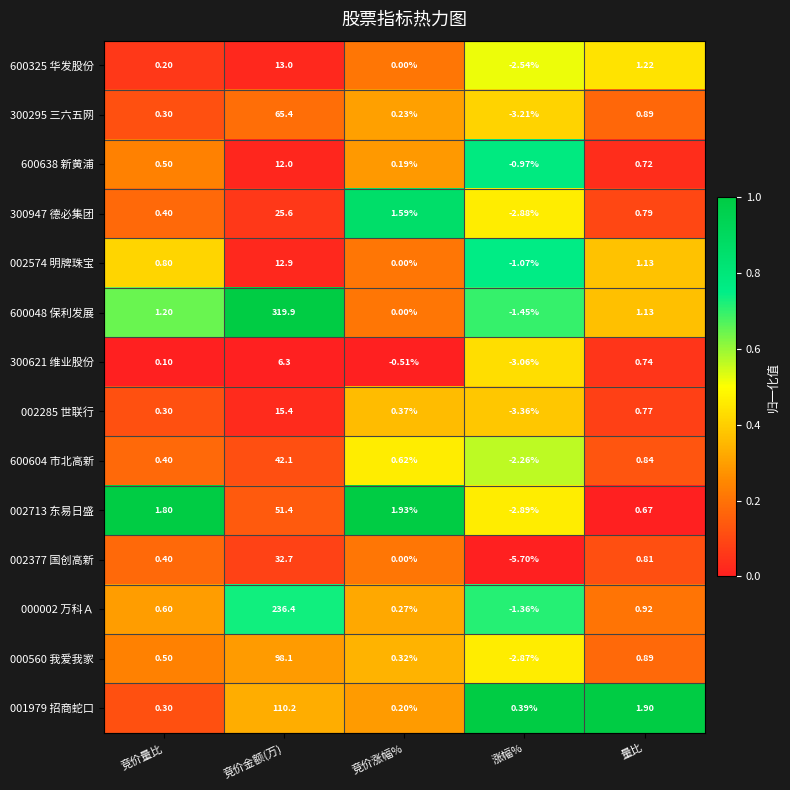

At which label does 300295 三六五网 first exceed 0?

竞价量比